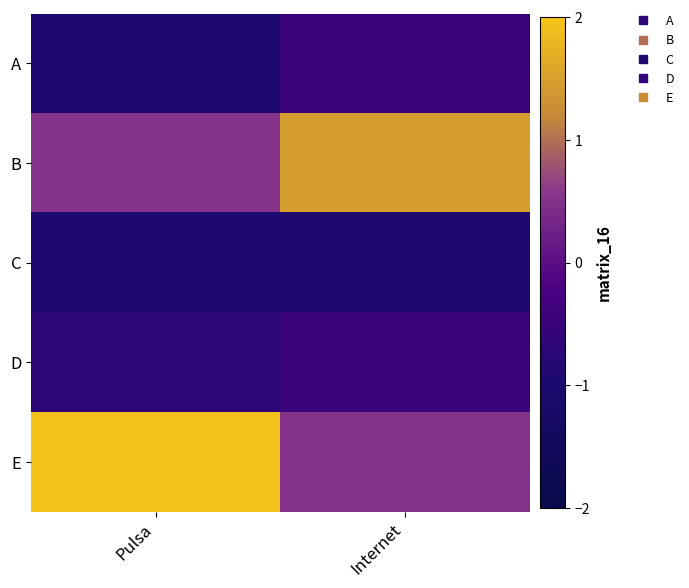

Reading right to left, what are all the values shown in this chart?

A: Internet=-0.5	Pulsa=-0.9
B: Internet=1.5	Pulsa=0.5
C: Internet=-0.9	Pulsa=-0.9
D: Internet=-0.5	Pulsa=-0.7
E: Internet=0.5	Pulsa=1.9